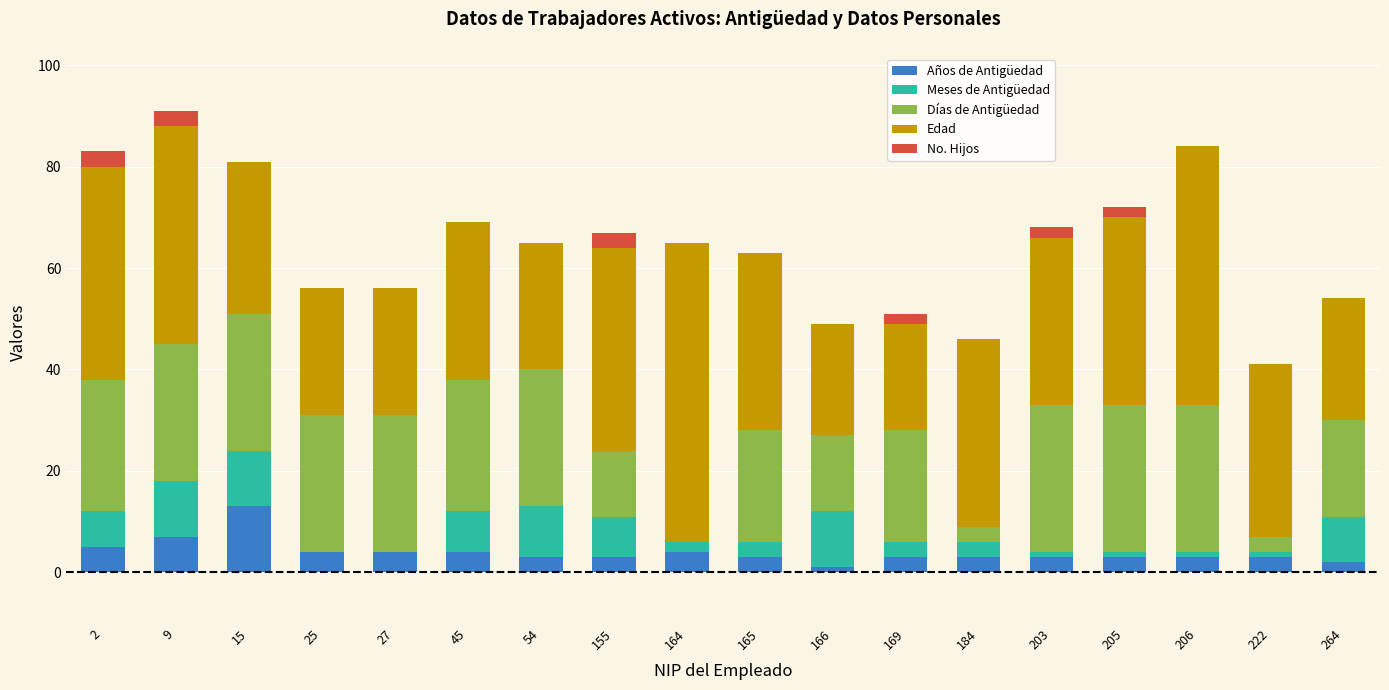

Is it true that Años de Antigüedad equals 4 at 27?

True